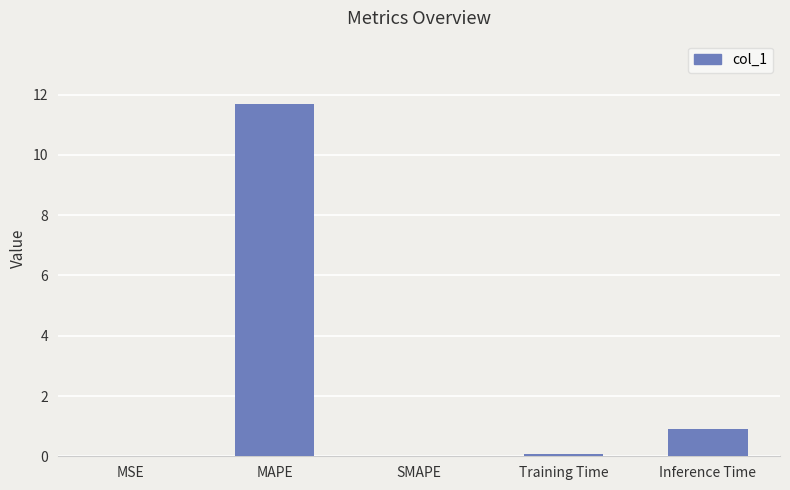

At which label is the value closest to 5?

Inference Time